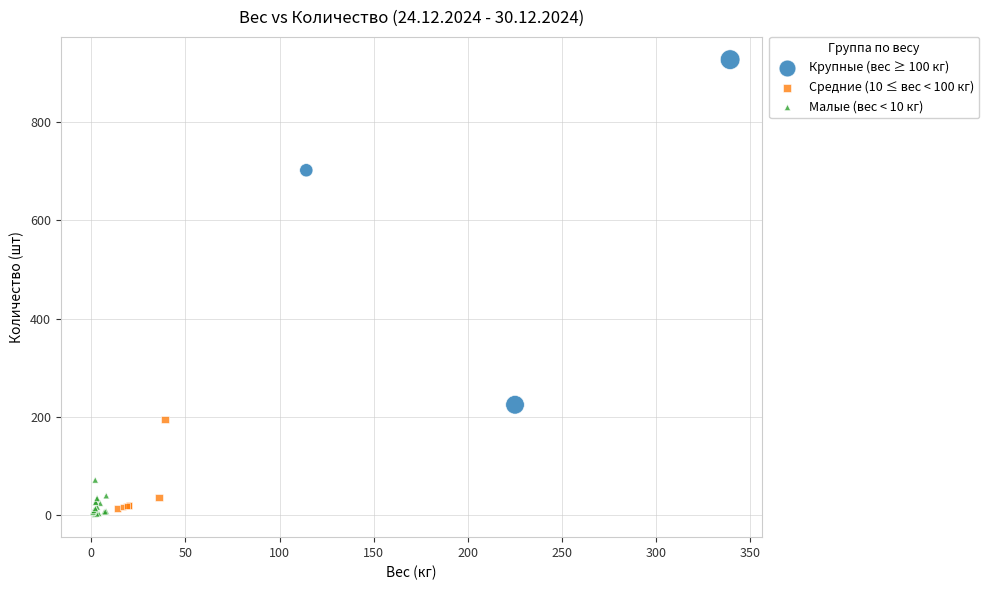

Which series reaches the maximum Y coordinate?

Крупные (вес ≥ 100 кг)